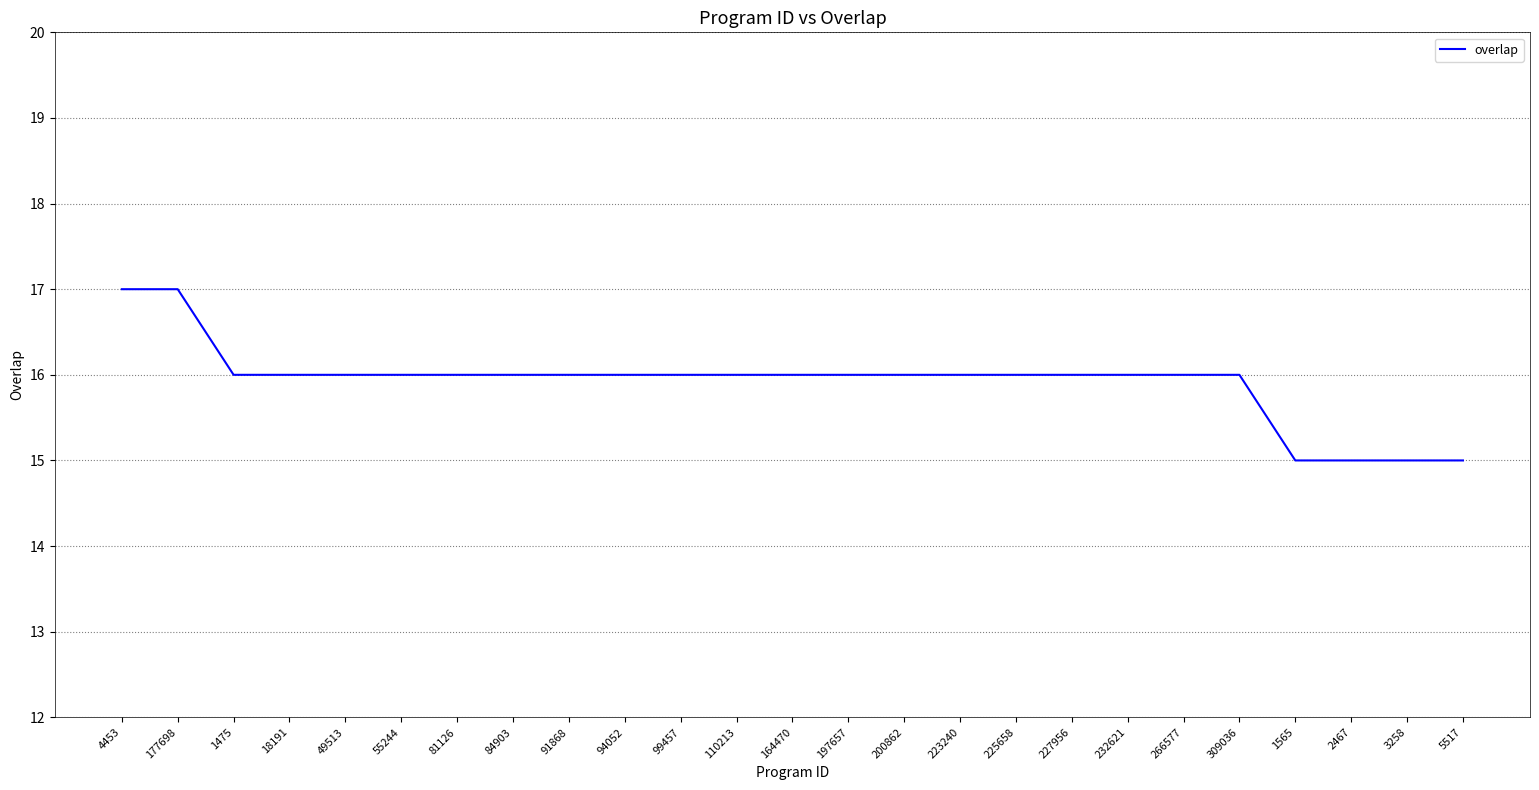

True or false: the data shows 16 at 1475.

True